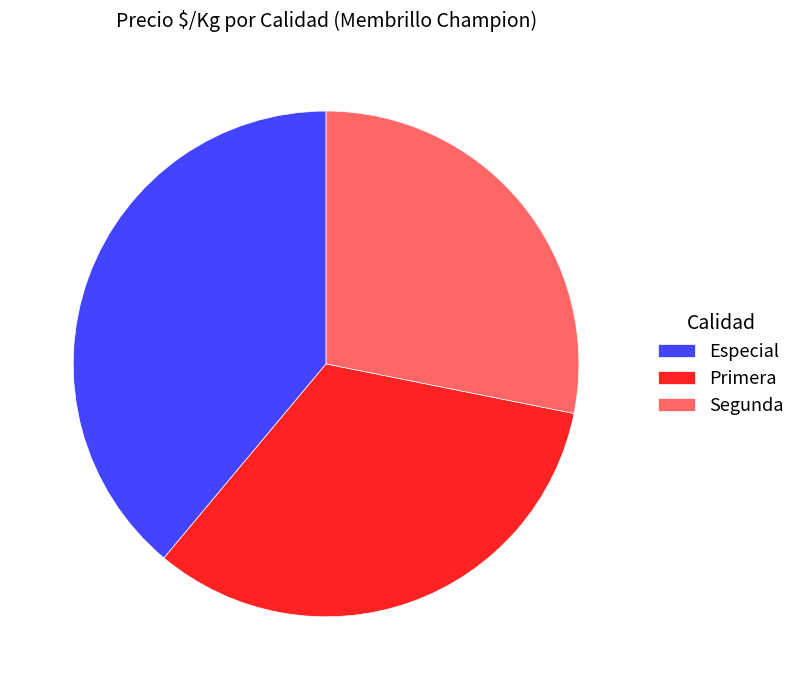

Which category has the biggest portion of the pie?

Especial